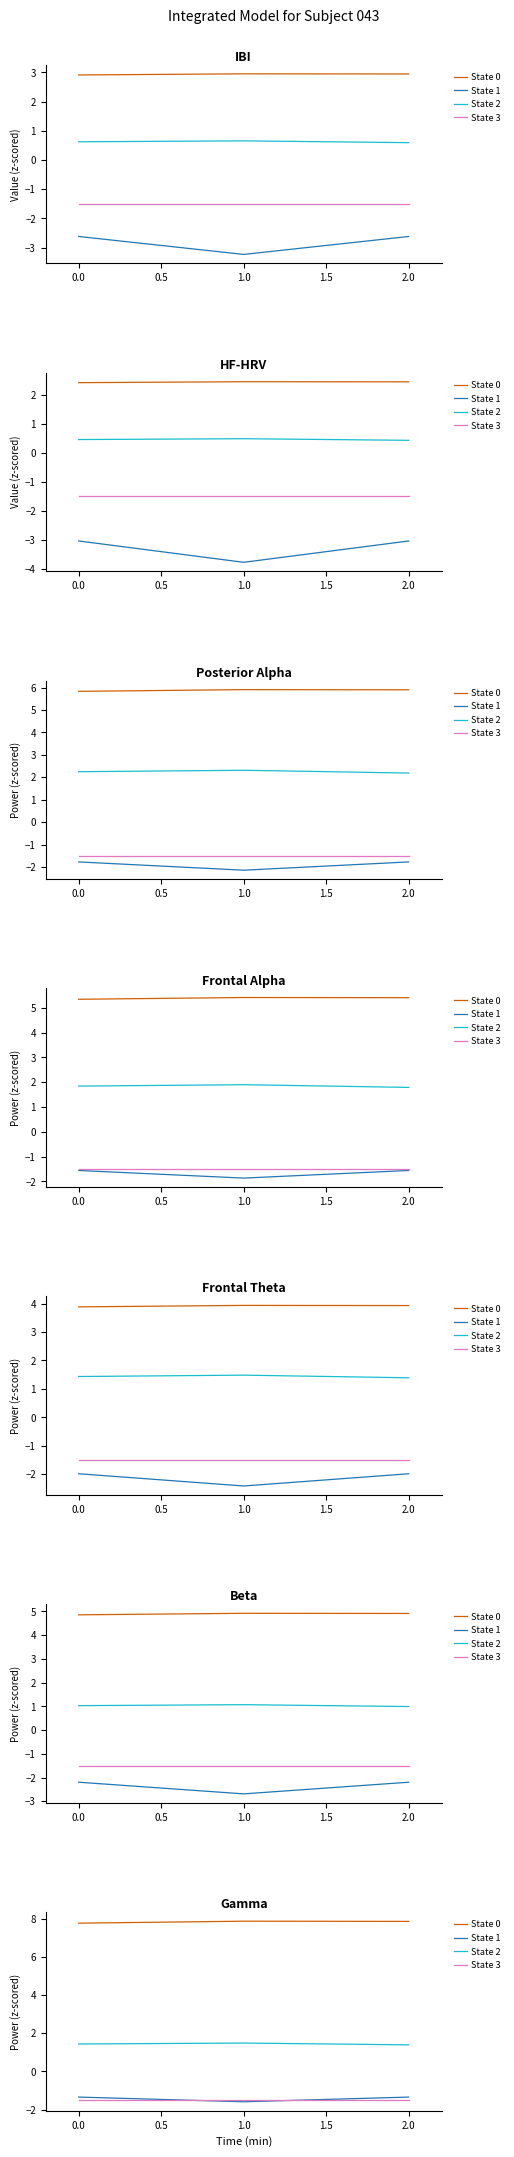

Count the number of data series in this chart.

4